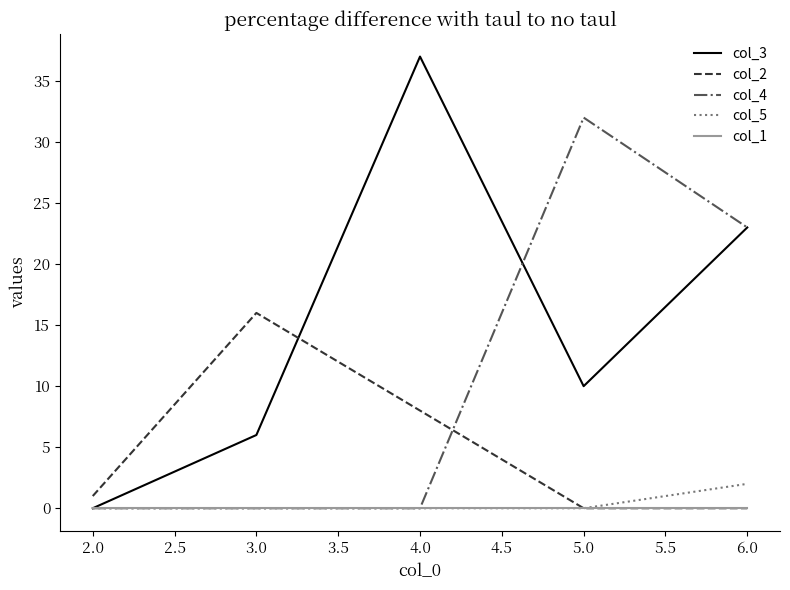

Which series ends up on top after the final intersection of col_3 and col_2?

col_3